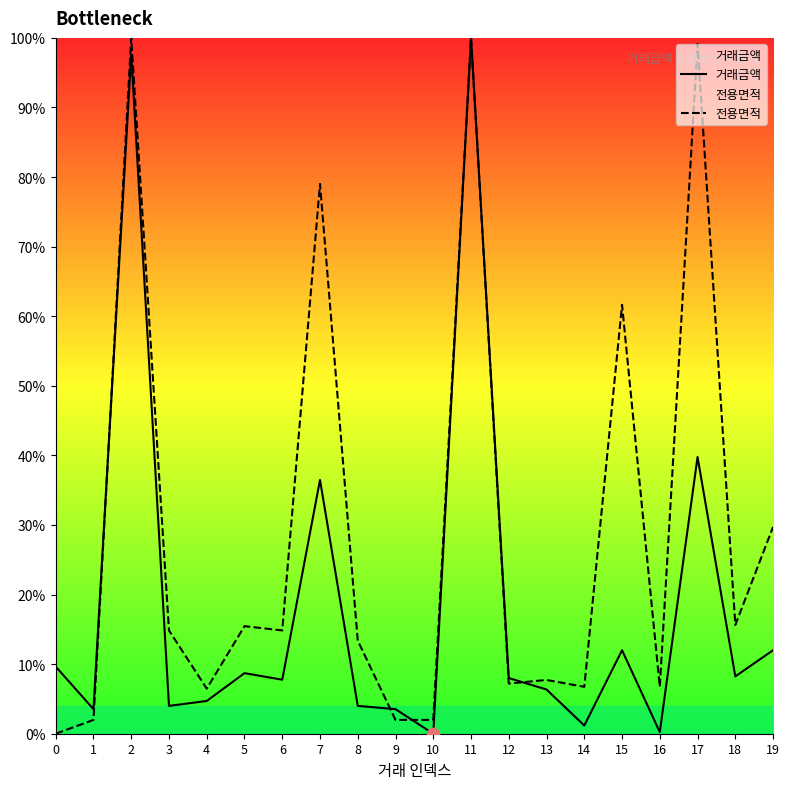

At which category is the sum across all series the highest?

11